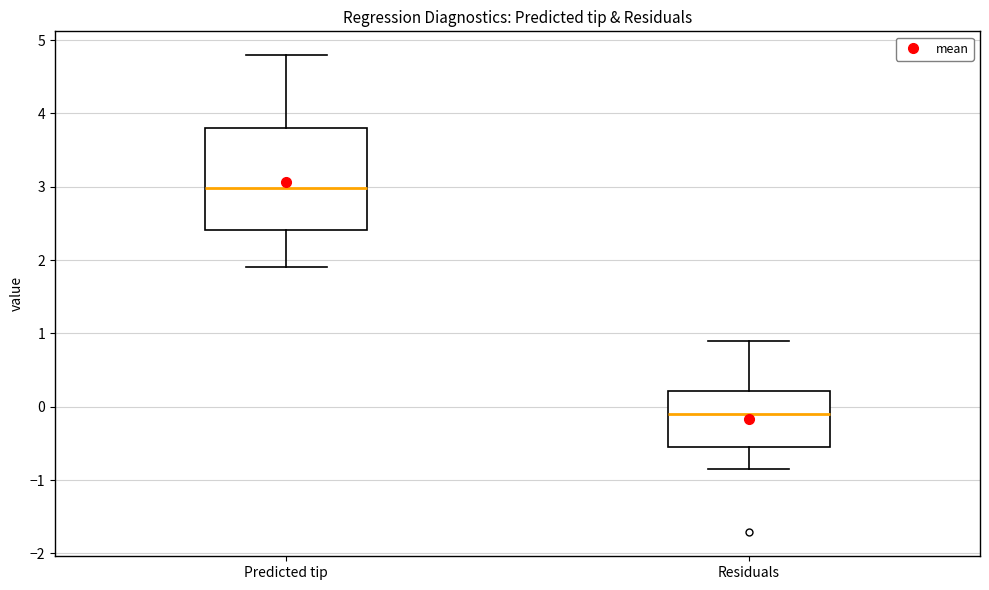

Which box is the tallest, from its lower edge to its upper edge?

Predicted tip